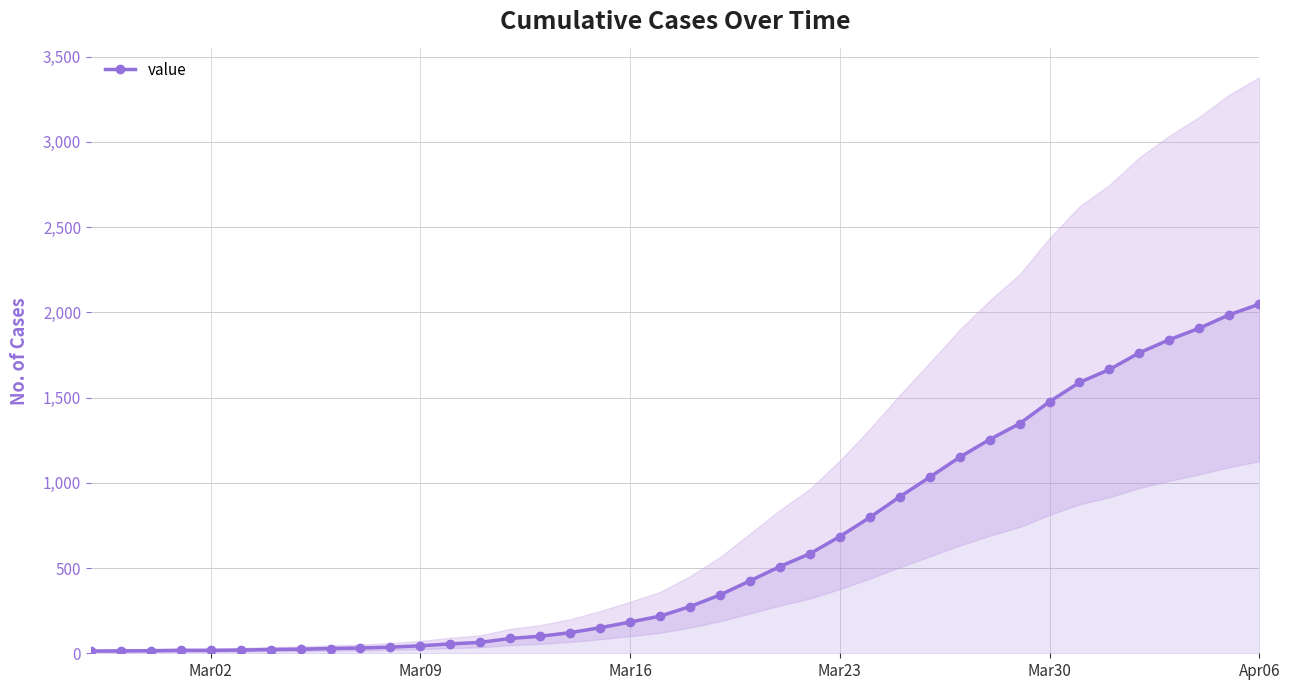

What is the maximum value for value?

2048